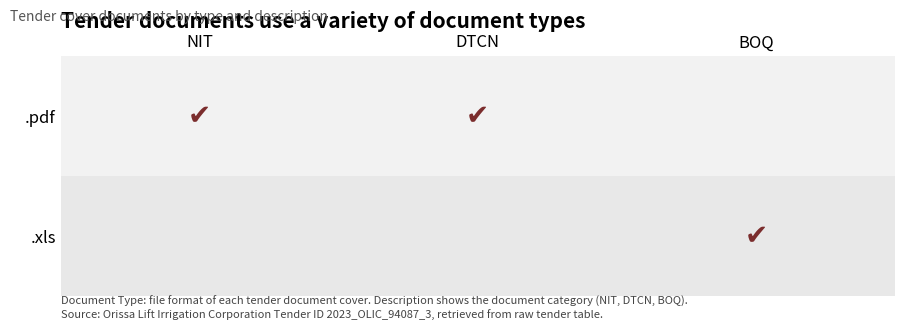

Is it true that .xls equals 0 at DTCN?

True